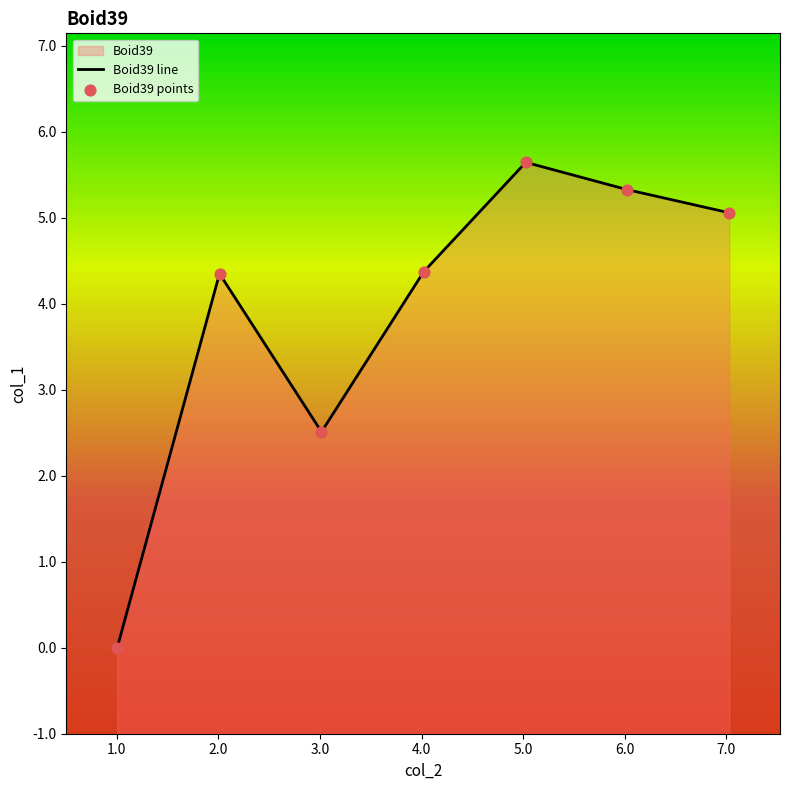

Which has a higher value, 4.020902 or 3.014972?

4.020902